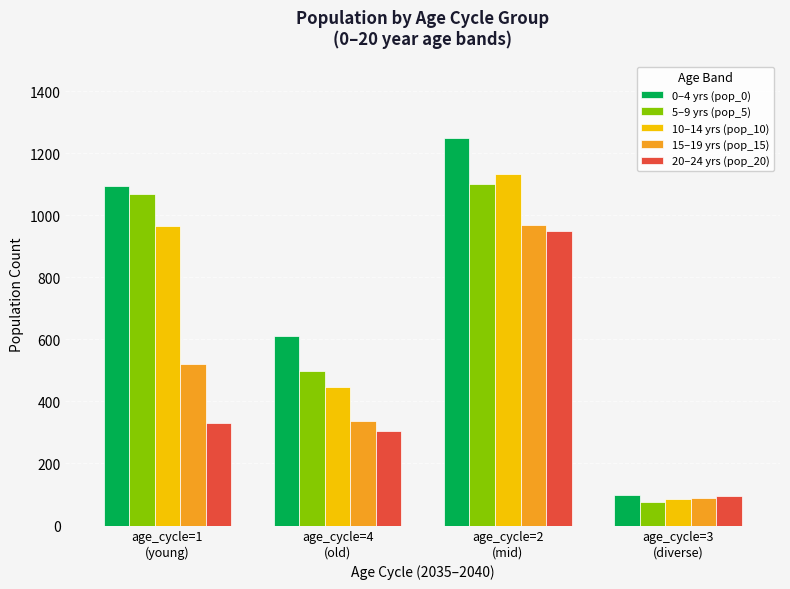

What is the greatest value displayed?

1247.8